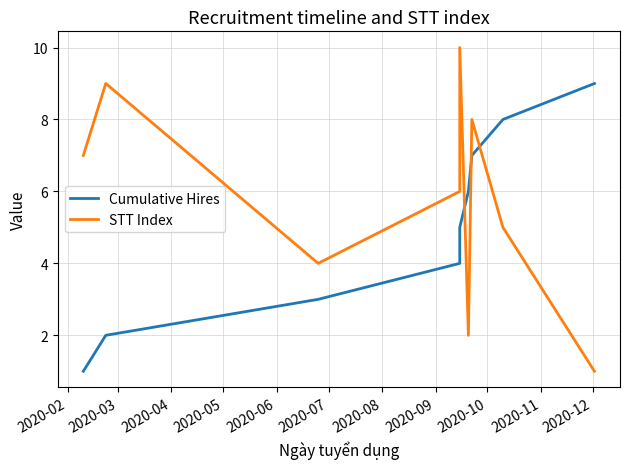

What is the maximum value shown in the chart?

10